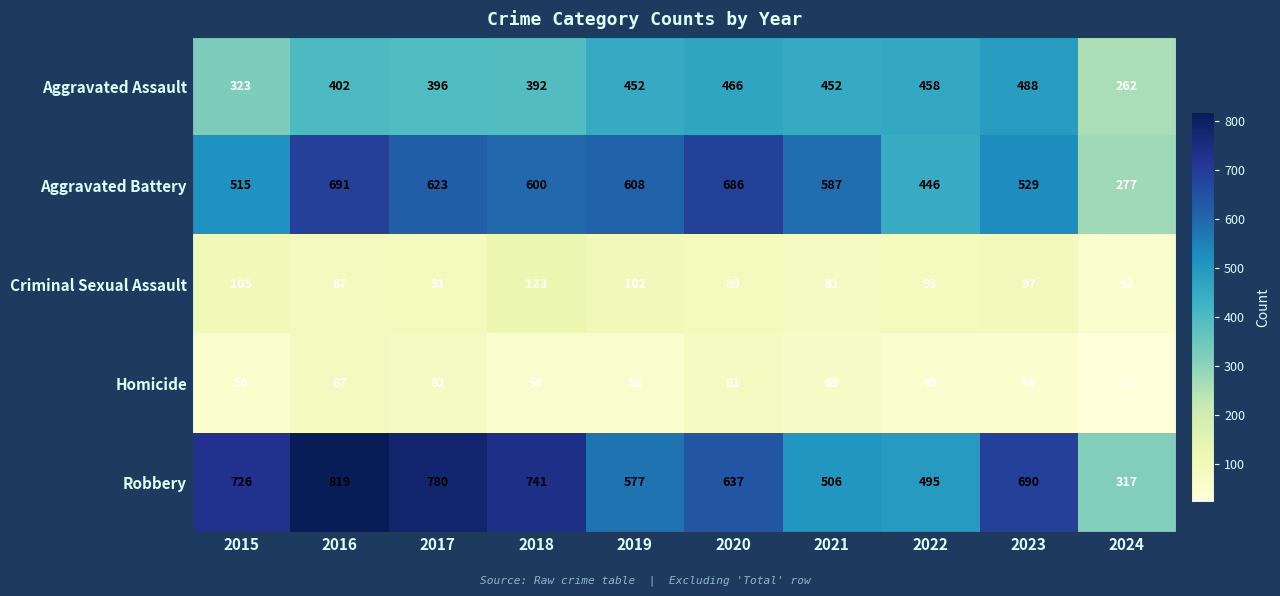

List the series in order of their peak value, highest first.

Robbery, Aggravated Battery, Aggravated Assault, Criminal Sexual Assault, Homicide